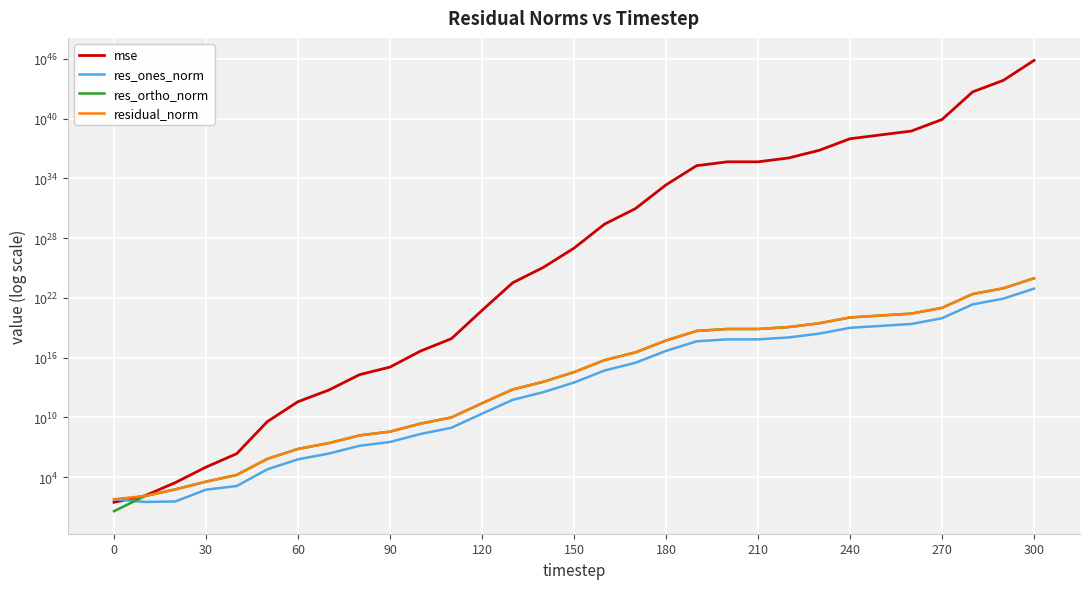

At how many categories does at least one series exceed 5760999696724672971403569934586081990357811200?

1